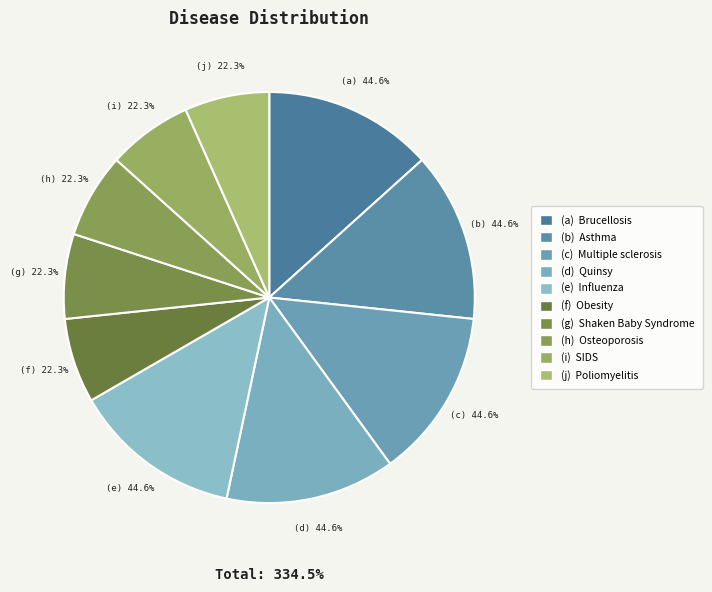

How many slices are in this pie chart?

10